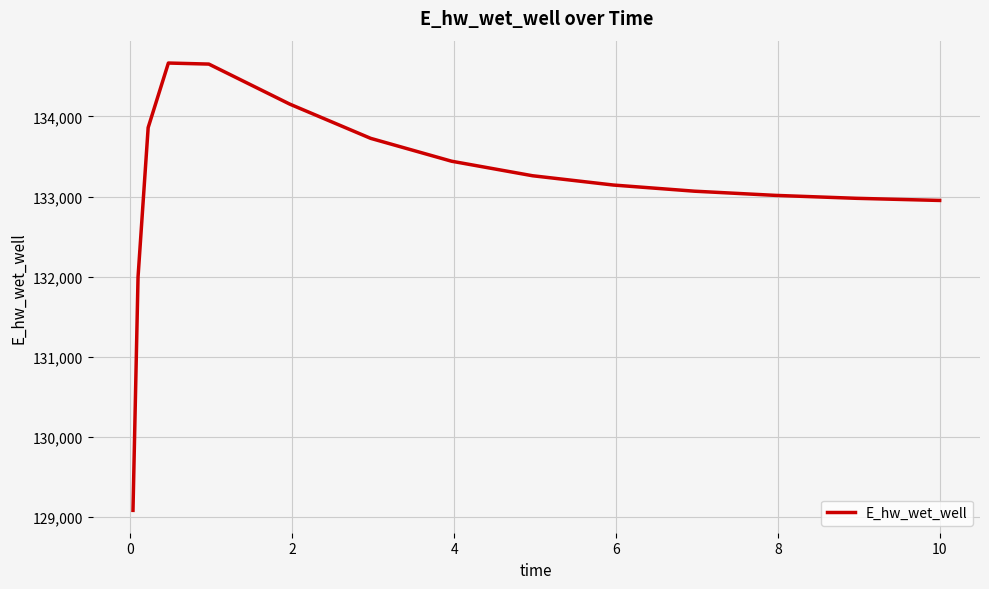

How many series are shown in this chart?

1